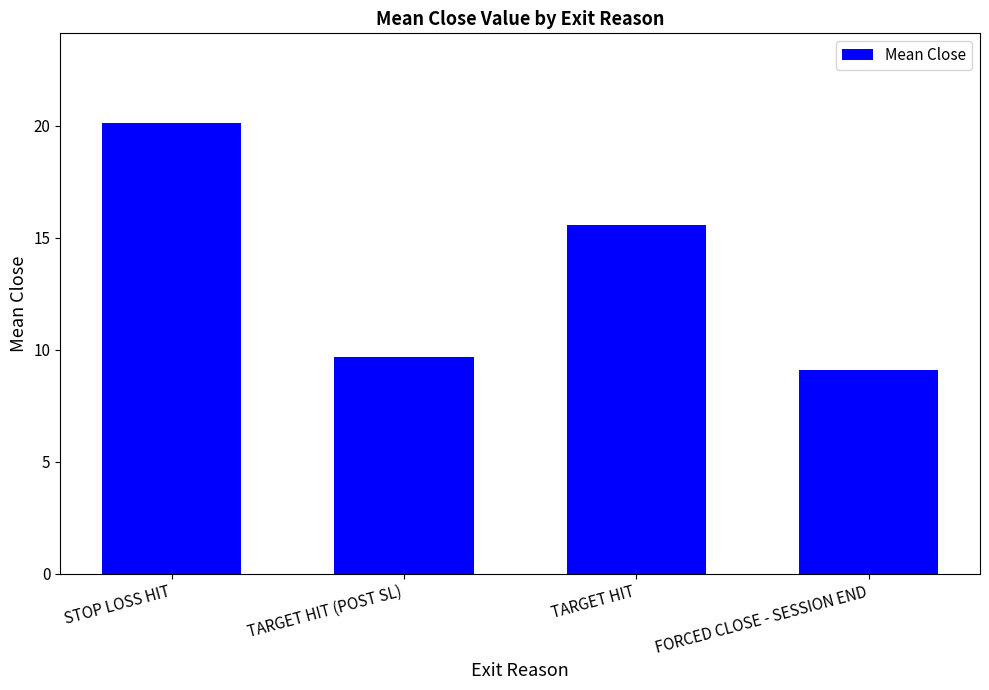

What is the label of the 3rd bar from the left?

TARGET HIT